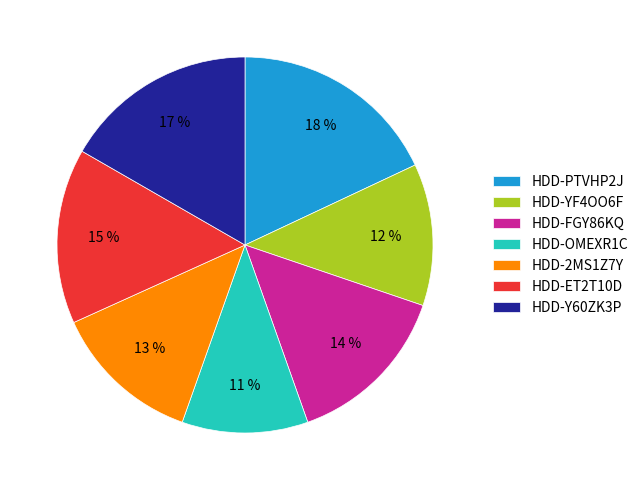

Does HDD-OMEXR1C account for over 50% of the chart?

No